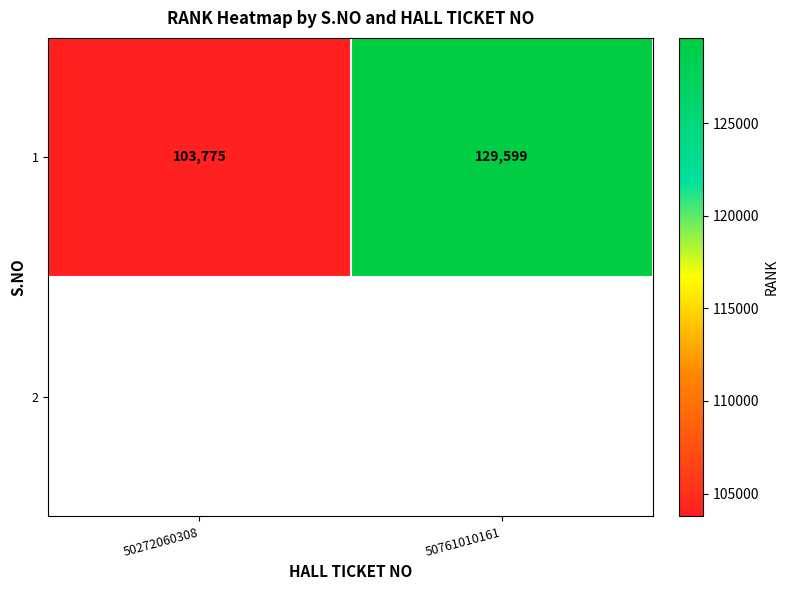

Is it true that 1 equals 221355.8 at 50761010161?

False